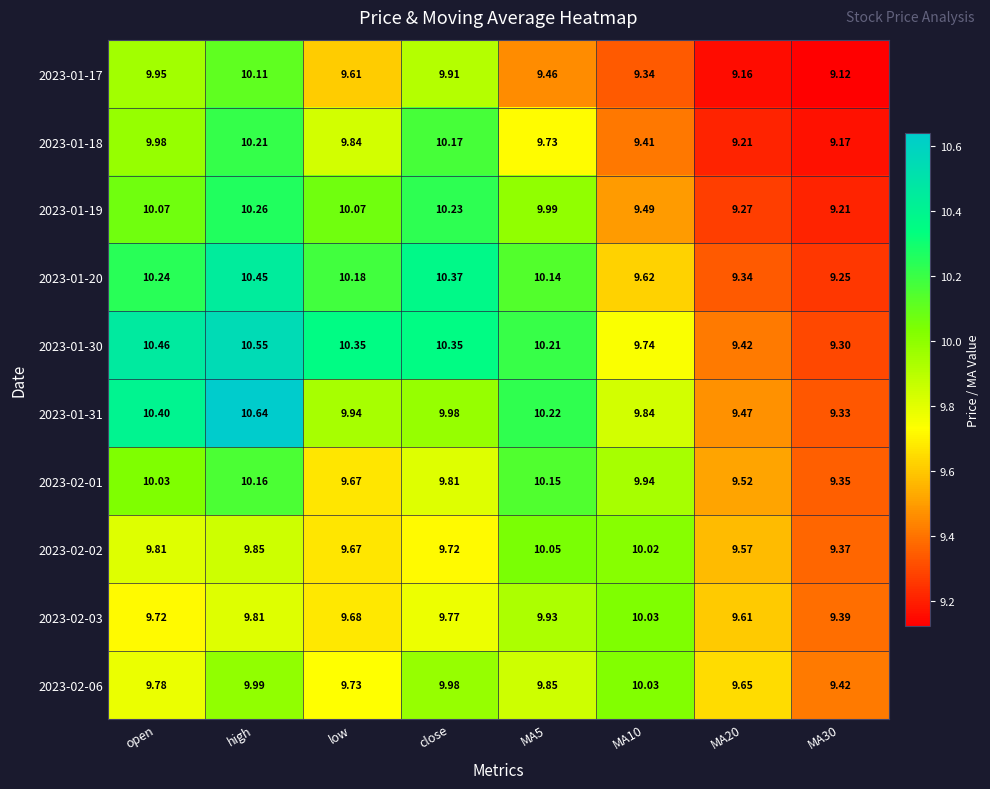

At which label does 2023-01-30 first exceed 10?

open